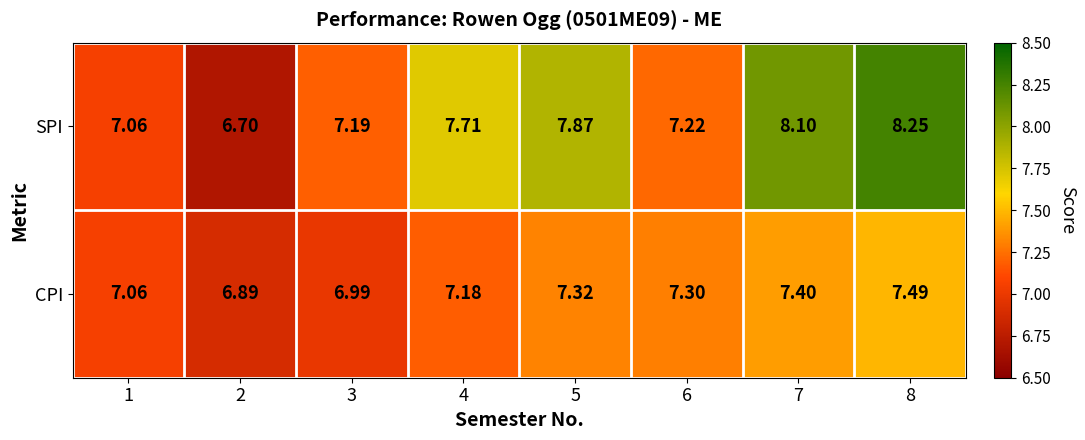

Rank the series by their average value, from highest to lowest.

SPI, CPI